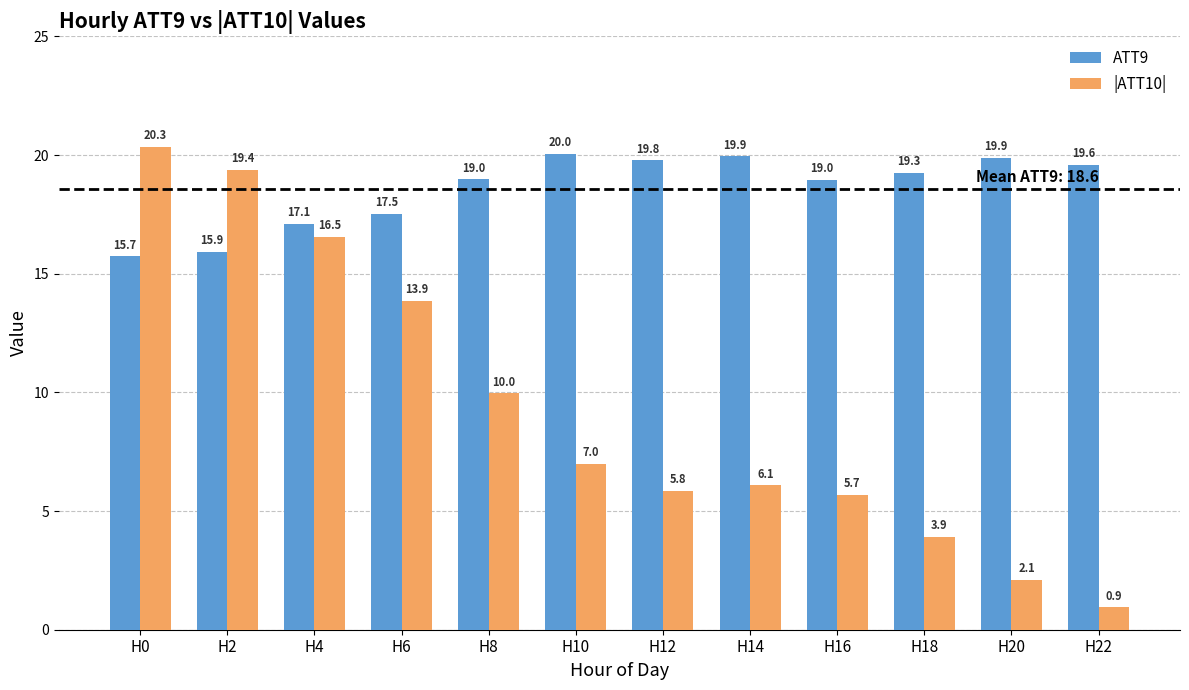

Count the number of data series in this chart.

2